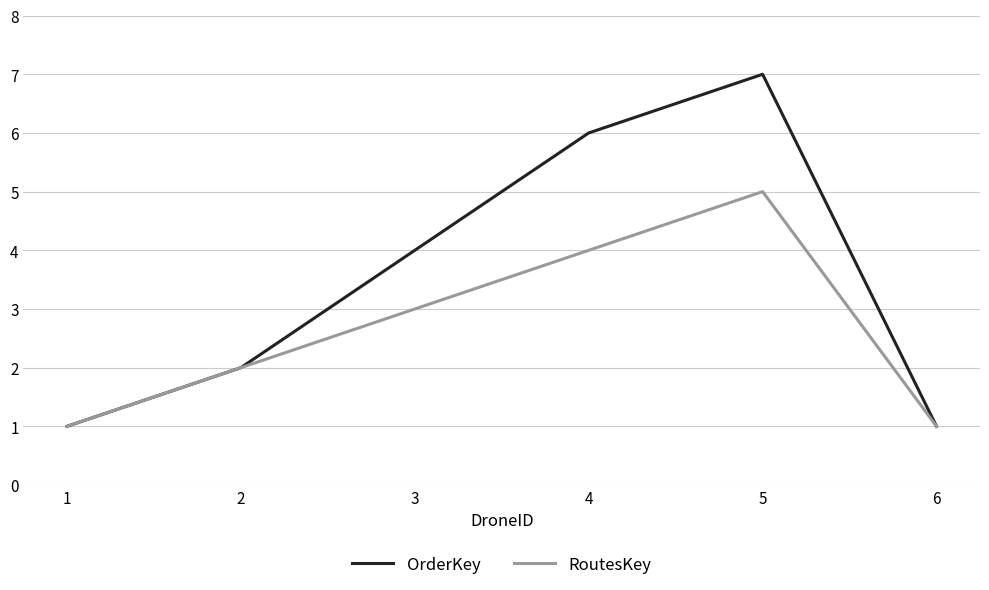

What is the difference between the highest and lowest values at 5?

2